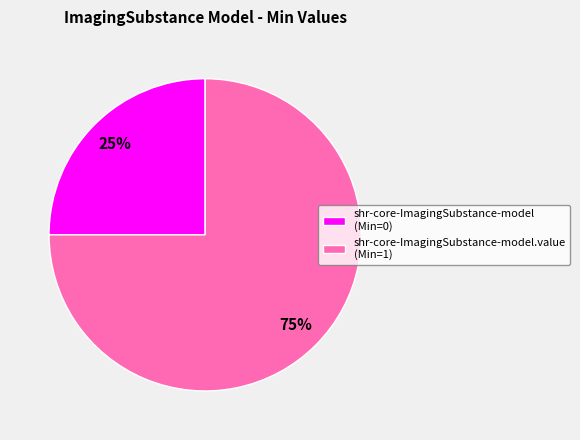

How many slices are in this pie chart?

2